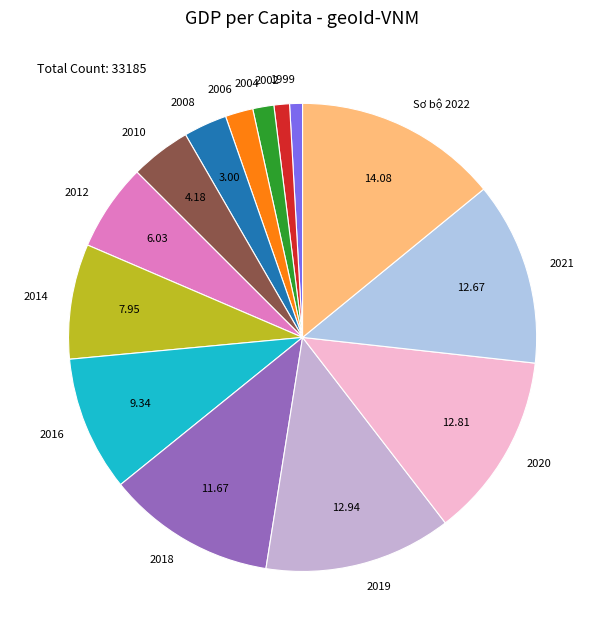

Do Sơ bộ 2022 and 2006 together represent more than half of the pie?

No